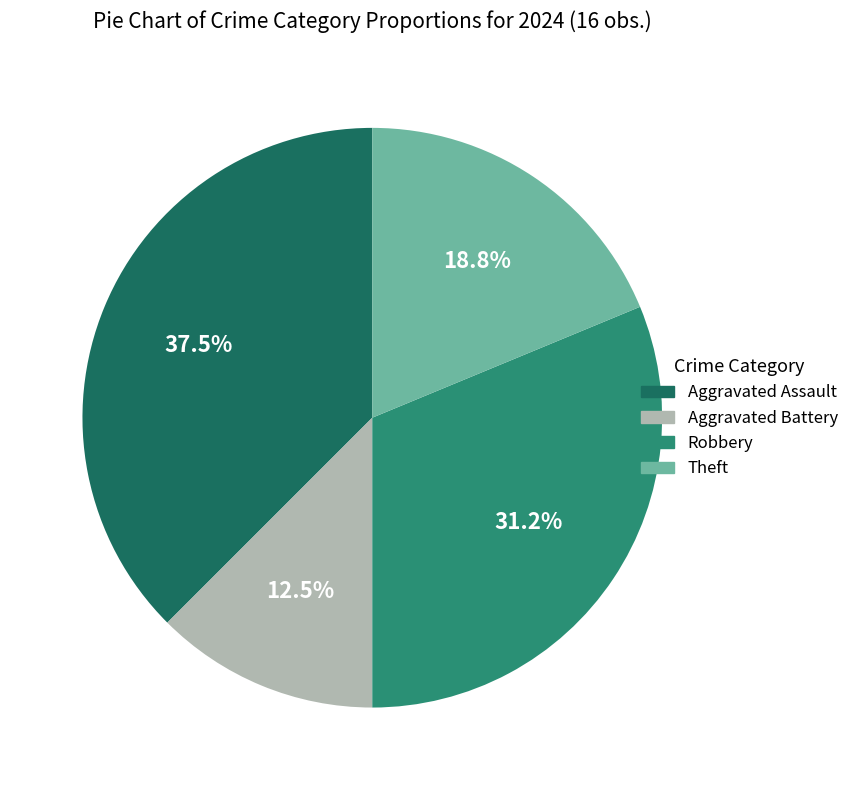

Count the number of slices in the pie.

4